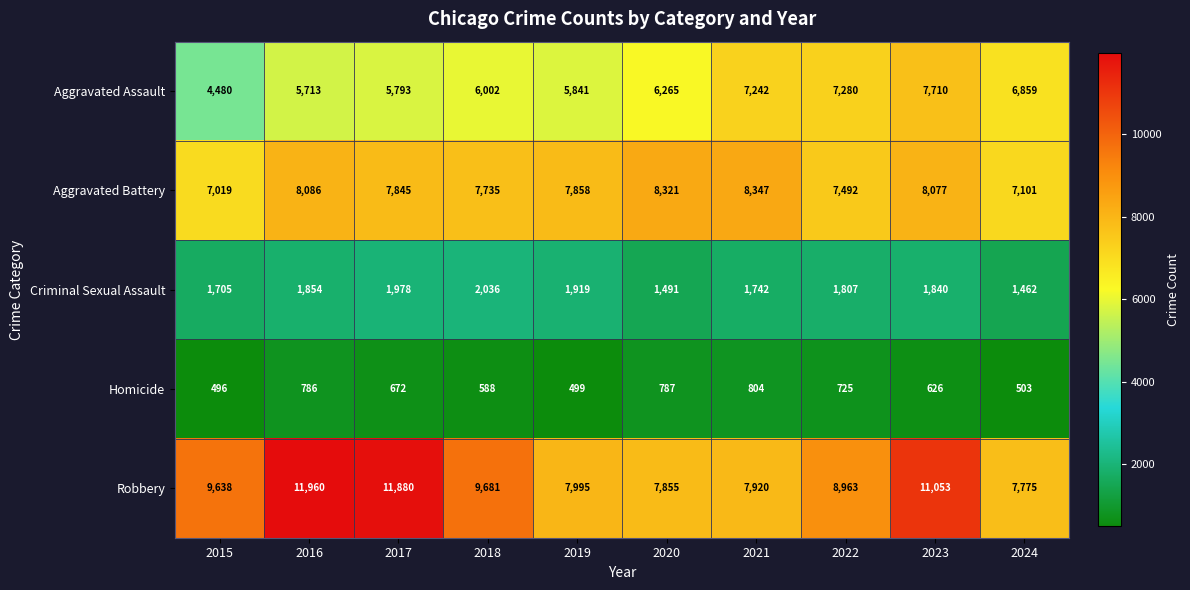

Which series has the widest spread of values?

Robbery